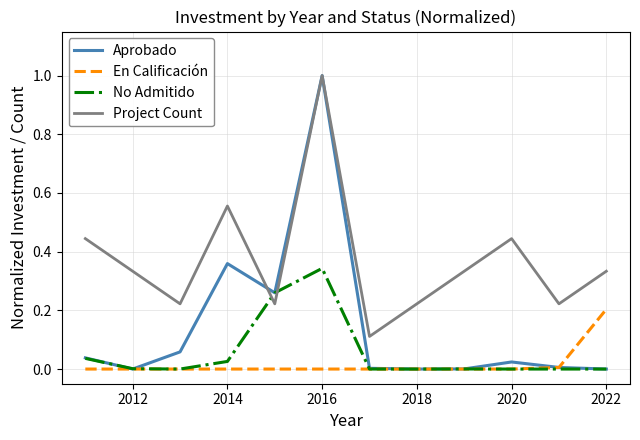

Which series has the widest spread of values?

Aprobado